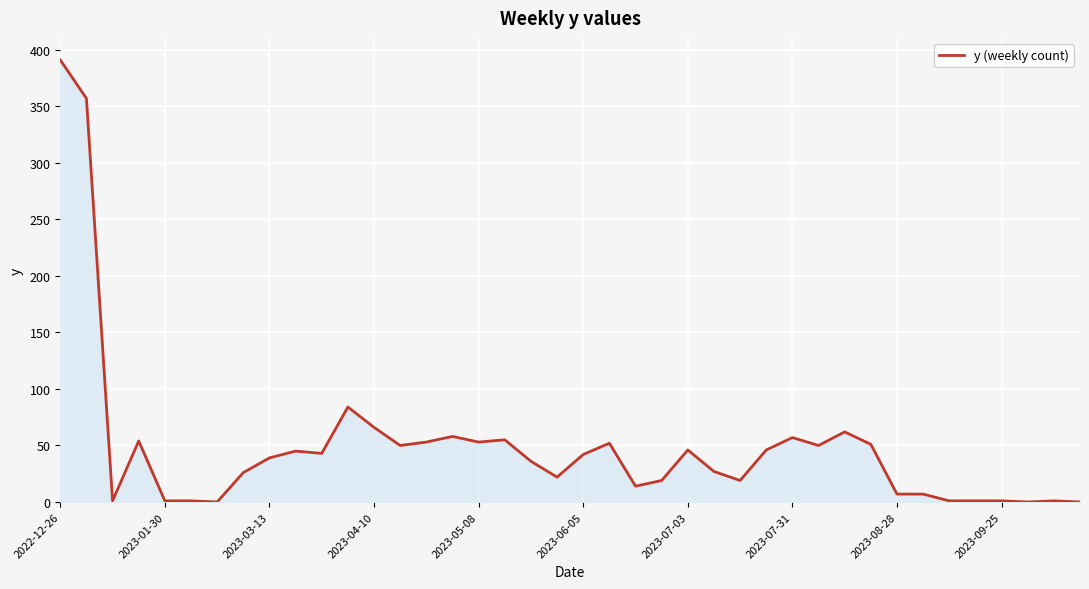

Does the chart display data point markers on the line(s)?

No